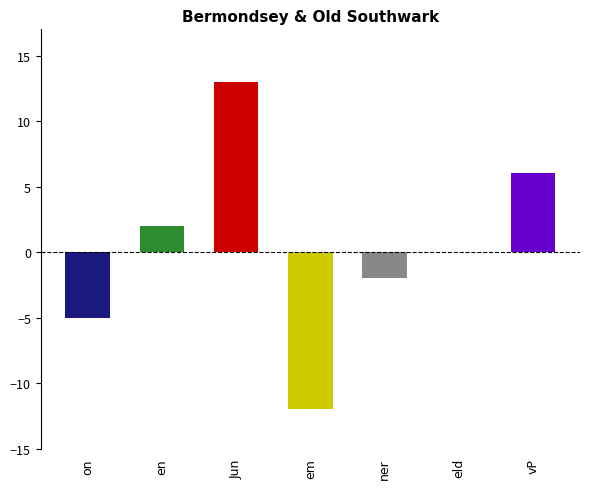

Count the number of categories in the chart.

7